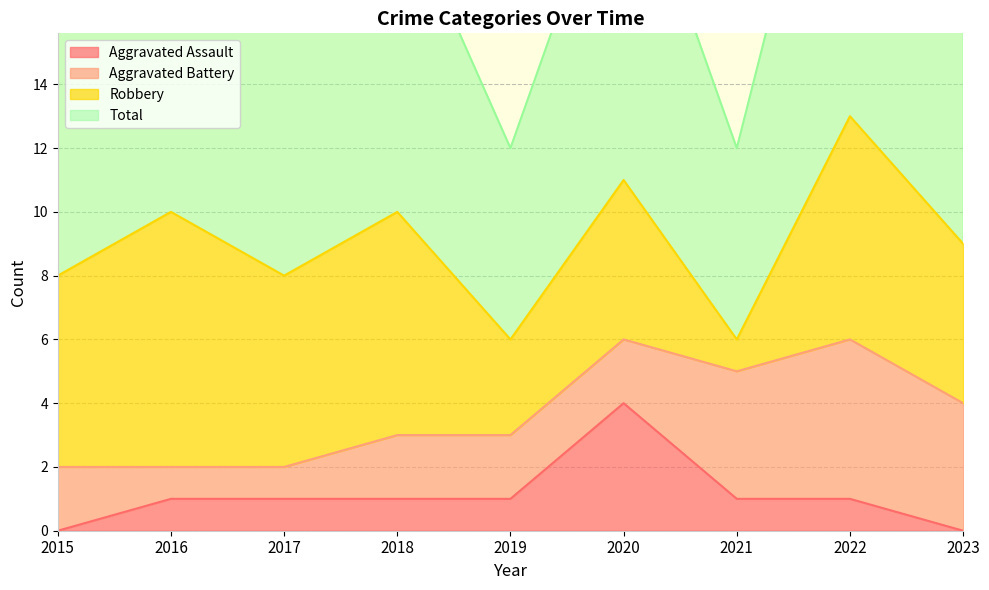

What is the spread (max minus min) of values at 2023?

9